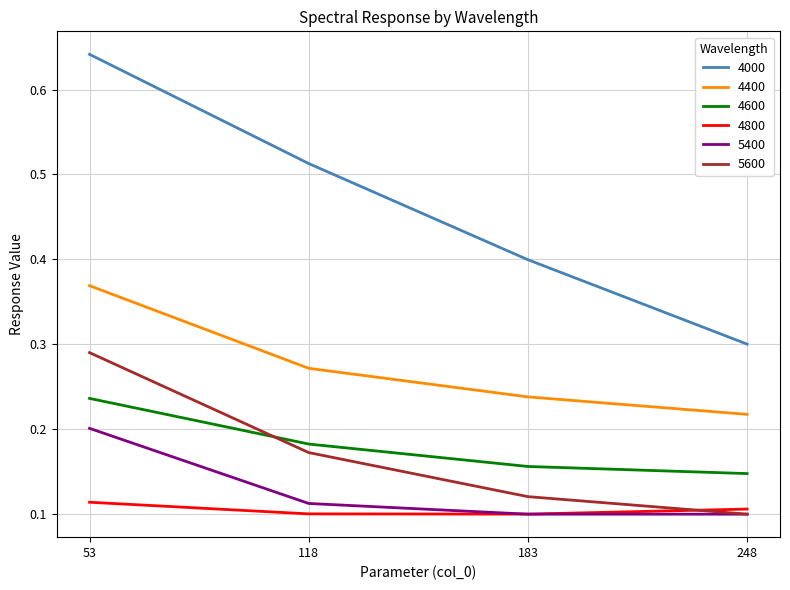

Rank the categories by 4000 value from lowest to highest.

248, 183, 118, 53